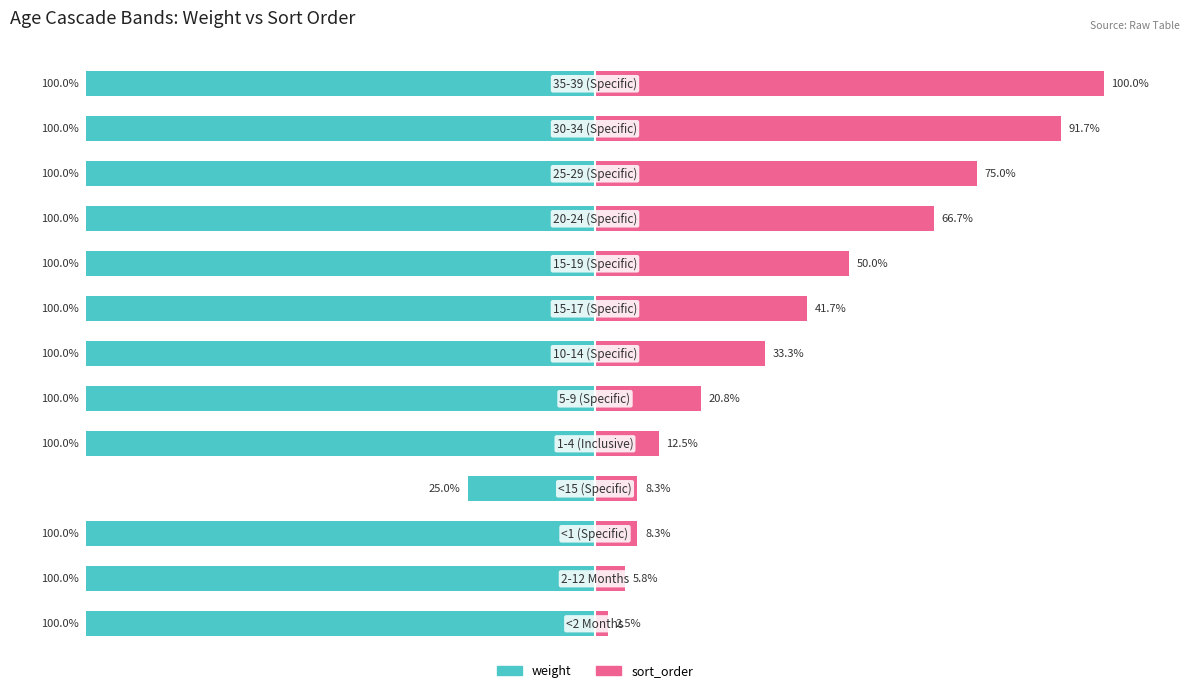

What is the lowest value of the sort_order series?

2.5